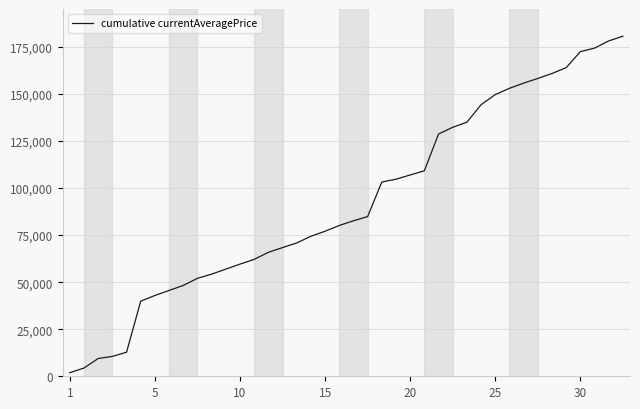

Does the chart display data point markers on the line(s)?

No